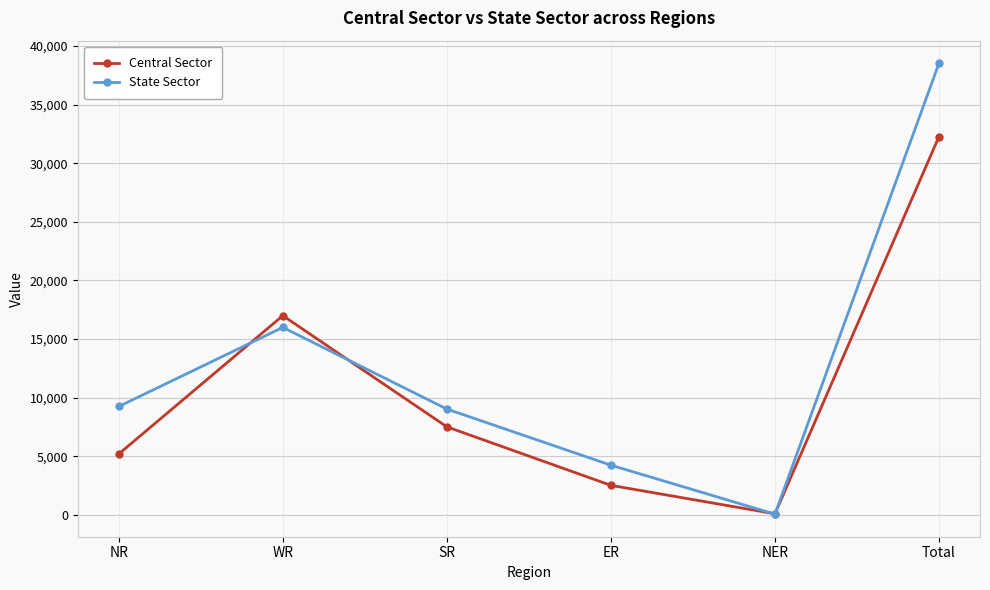

What is the lowest value of the Central Sector series?

82